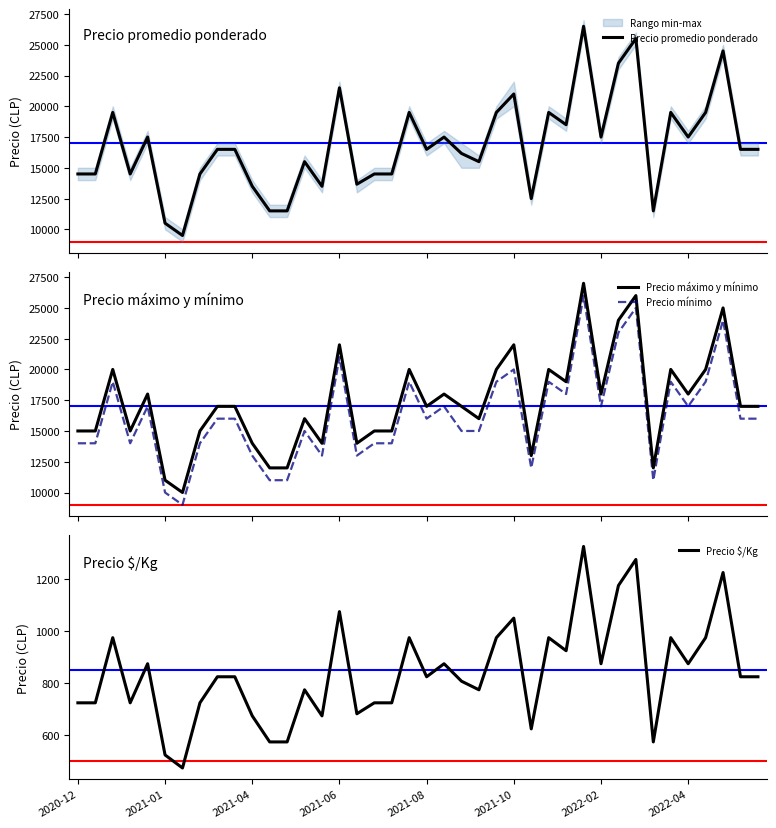

What is the highest value of the Precio máximo y mínimo series?

27000